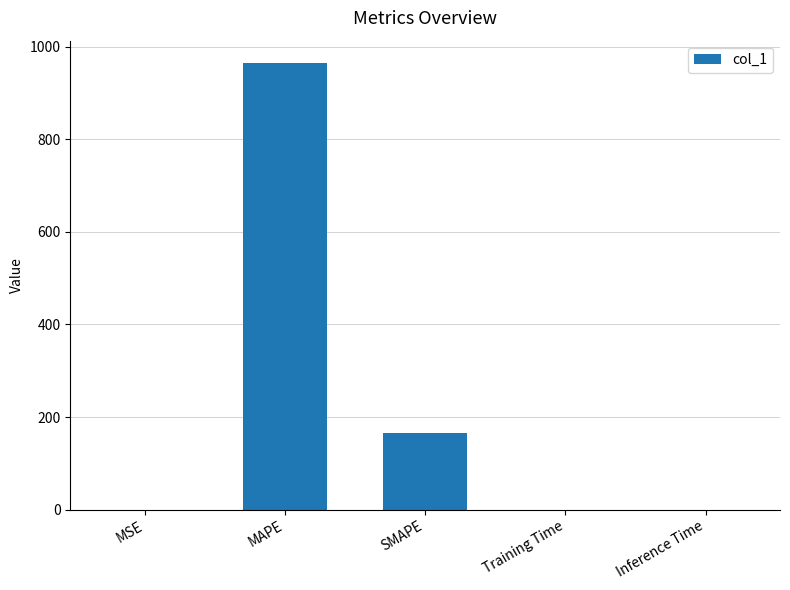

Are the bars horizontal?

No